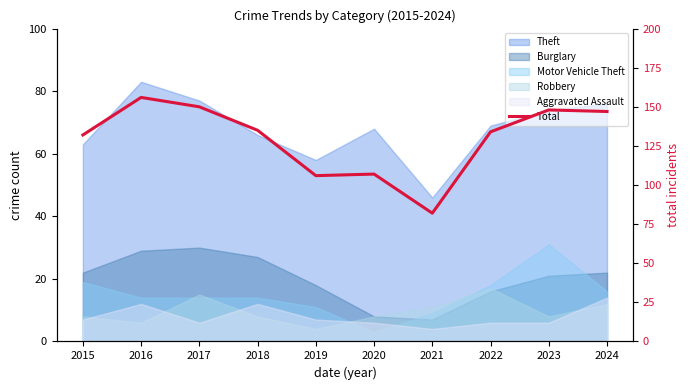

Read the value at 2016, to the nearest 5.

155